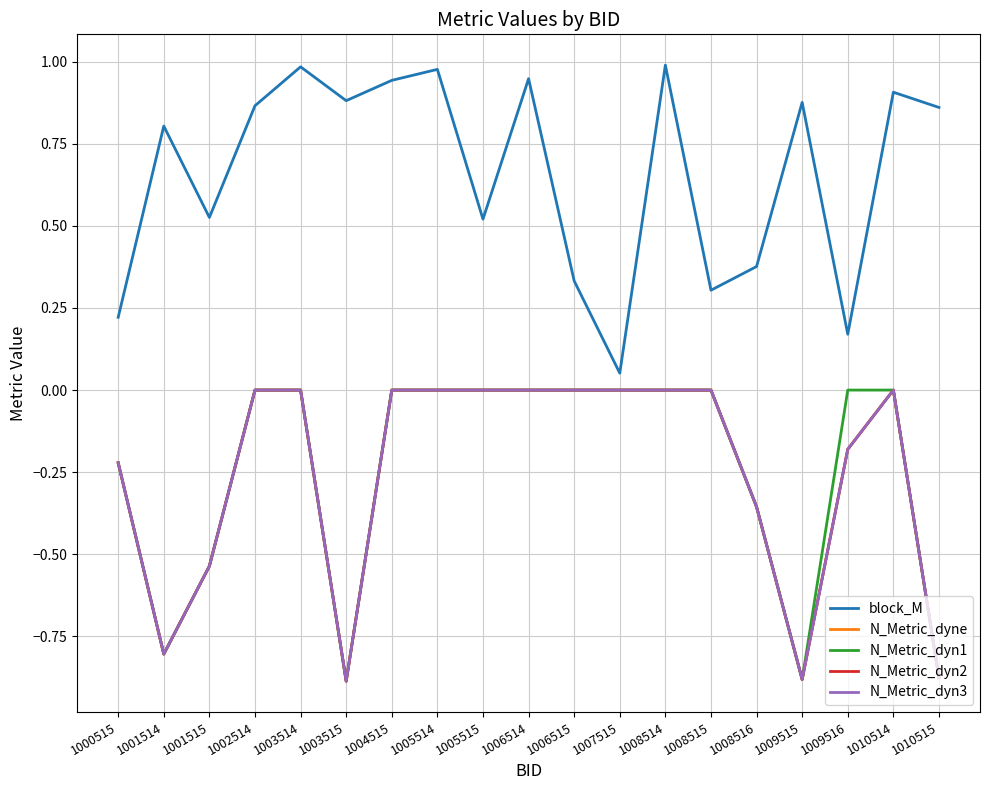

Reading left to right, transcribe all the data shown in this chart.

block_M: 0.2	0.8	0.5	0.9	1.0	0.9	0.9	1.0	0.5	0.9	0.3	0.1	1.0	0.3	0.4	0.9	0.2	0.9	0.9
N_Metric_dyne: -0.2	-0.8	-0.5	0.0	0.0	-0.9	0.0	0.0	0.0	0.0	0.0	0.0	0.0	0.0	-0.4	-0.9	-0.2	0.0	-0.9
N_Metric_dyn1: -0.2	-0.8	-0.5	0.0	0.0	-0.9	0.0	0.0	0.0	0.0	0.0	0.0	0.0	0.0	-0.4	-0.9	0.0	0.0	-0.9
N_Metric_dyn2: -0.2	-0.8	-0.5	0.0	0.0	-0.9	0.0	0.0	0.0	0.0	0.0	0.0	0.0	0.0	-0.4	-0.9	-0.2	0.0	-0.9
N_Metric_dyn3: -0.2	-0.8	-0.5	0.0	0.0	-0.9	0.0	0.0	0.0	0.0	0.0	0.0	0.0	0.0	-0.4	-0.9	-0.2	0.0	-0.9